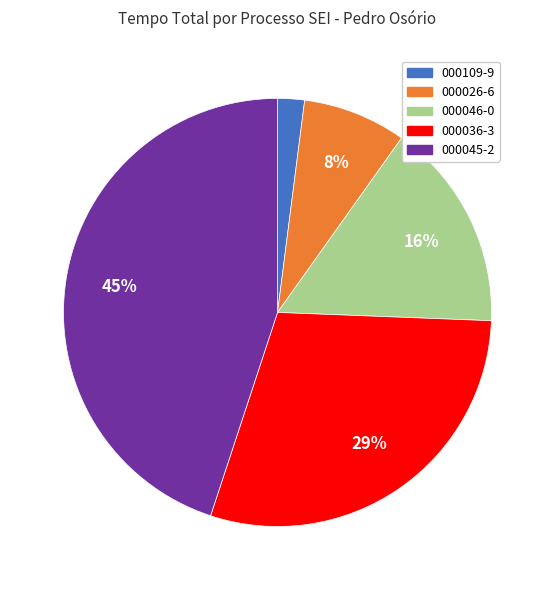

Which category has the biggest portion of the pie?

000045-2